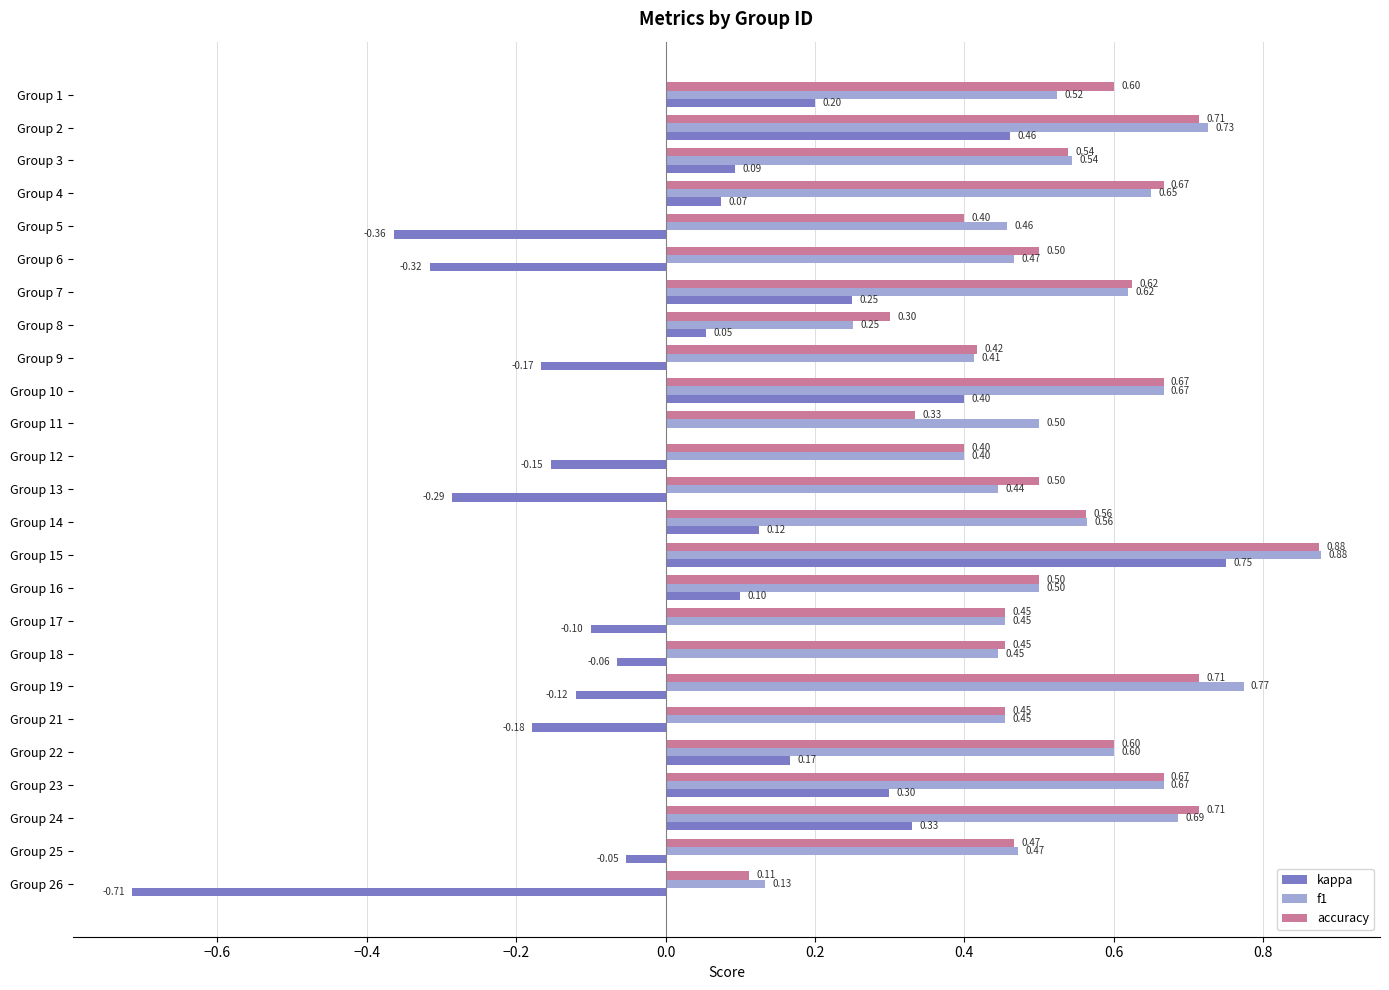

At which category is the sum across all series the highest?

Group 15